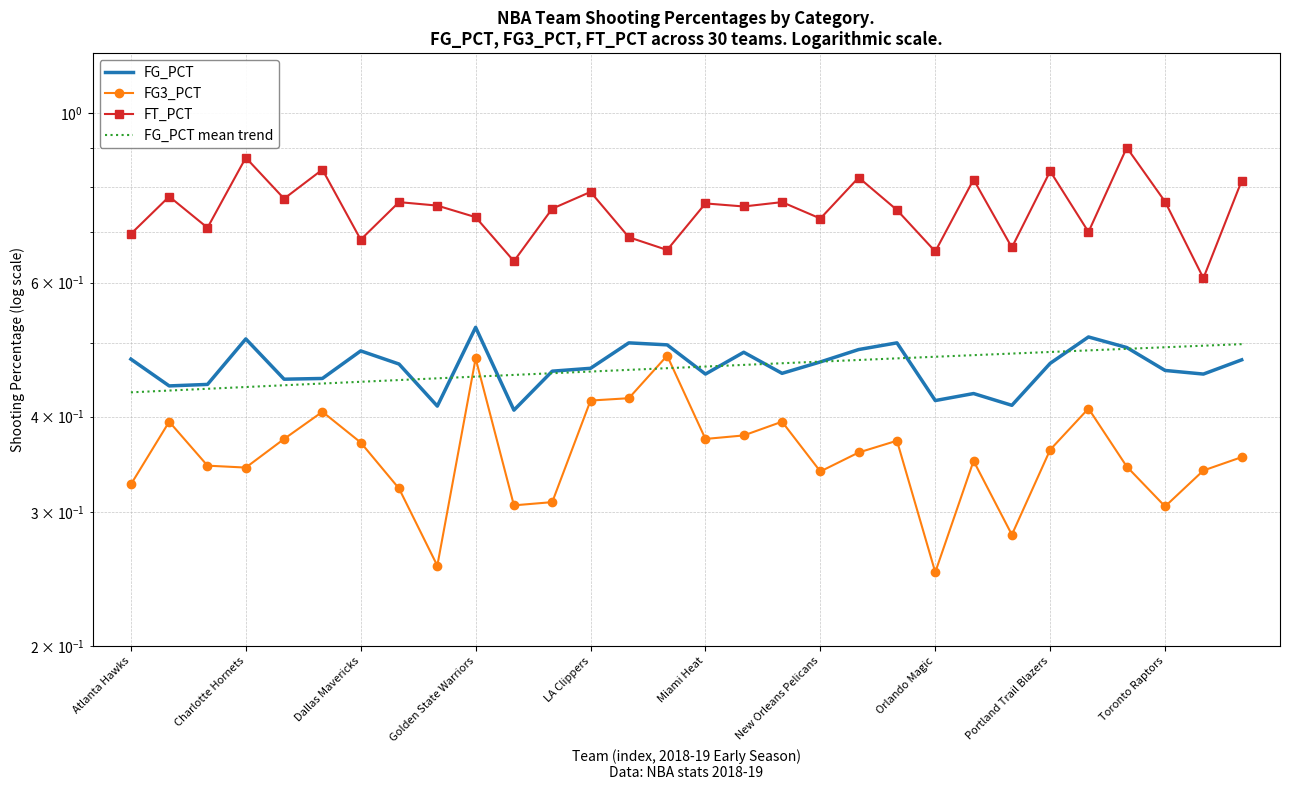

What are all the series names shown in the legend?

FG_PCT, FG3_PCT, FT_PCT, FG_PCT mean trend